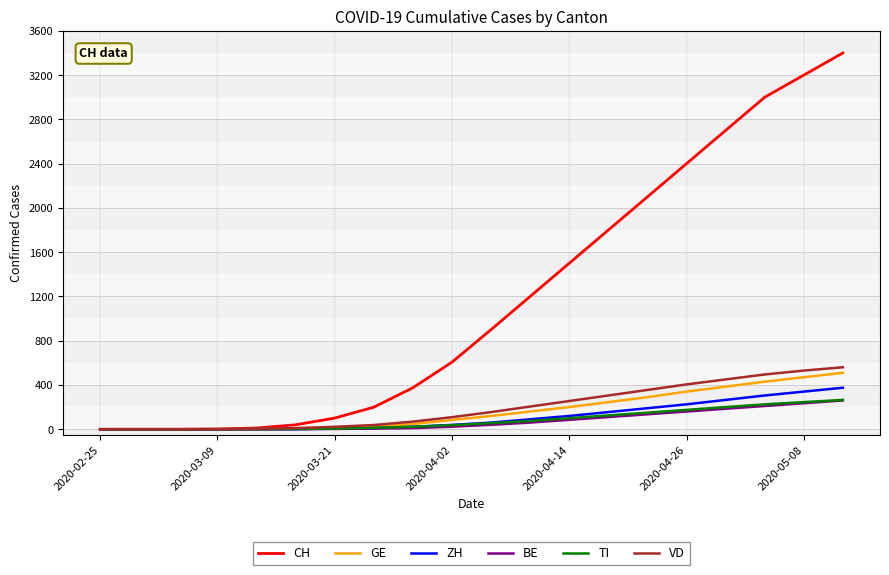

Which series has the largest range (max minus min)?

CH